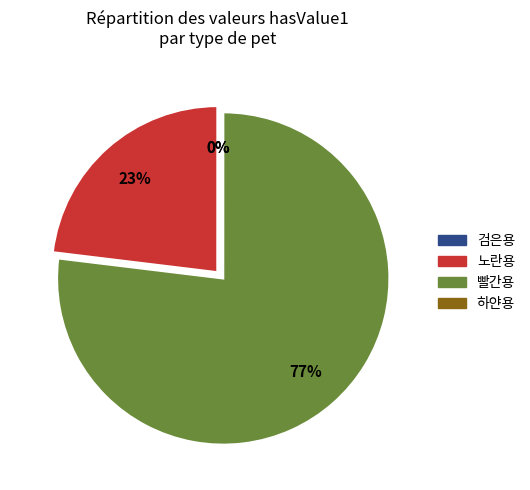

The 노란용 slice represents 37% of the pie. True or false?

False